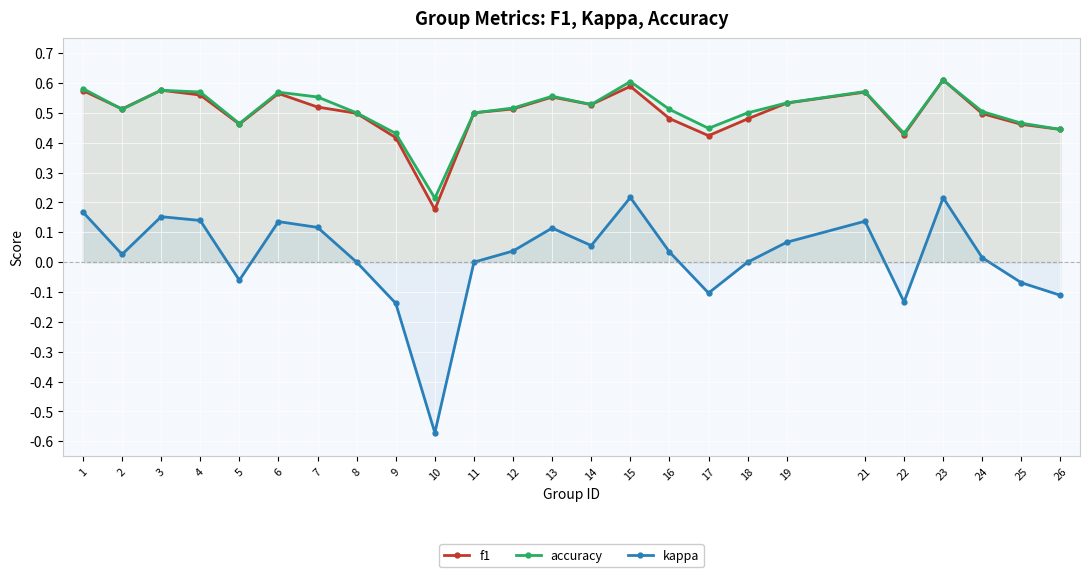

At which label does accuracy reach its peak?

23